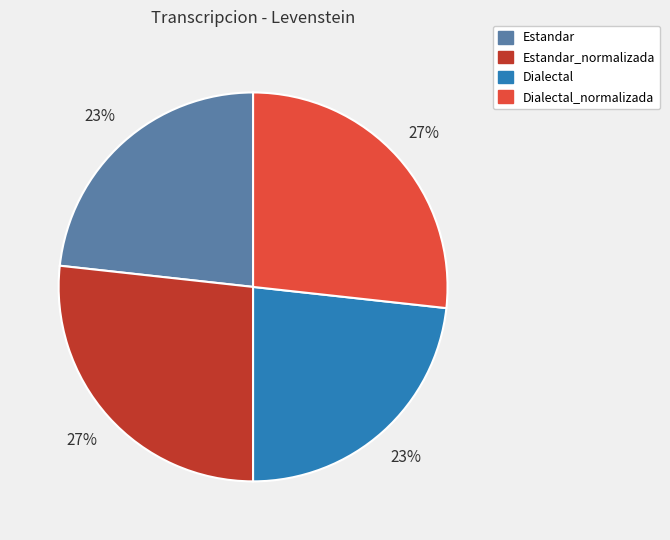

To the nearest percent, what portion does Dialectal represent?

23%